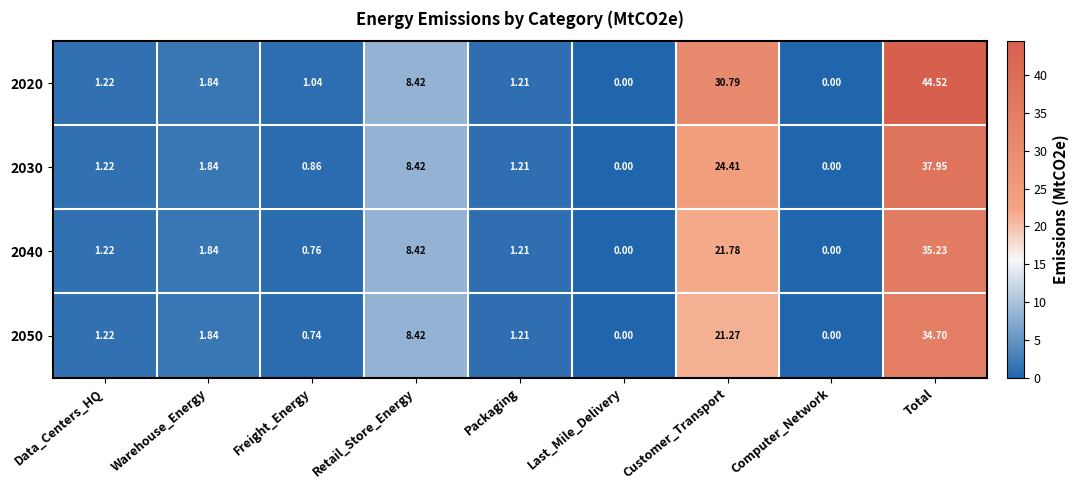

At which label does 2040 reach its peak?

Total